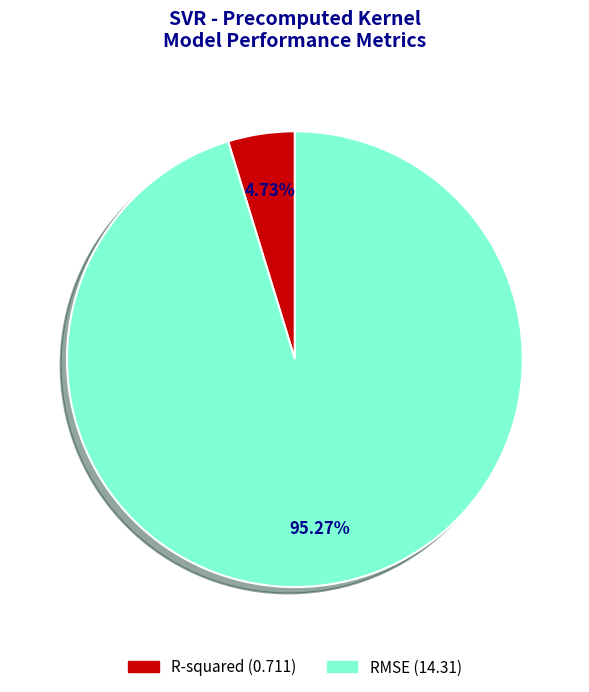

To the nearest percent, what is the difference between the largest and smallest slice percentages?

91%